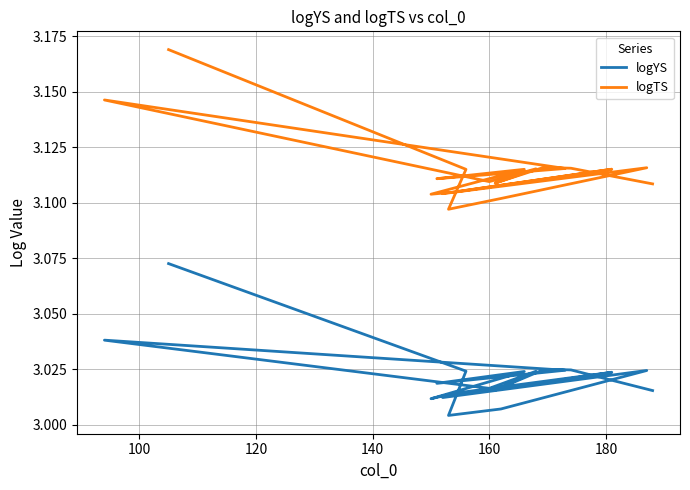

How many interior local peaks does the logTS series have?

6